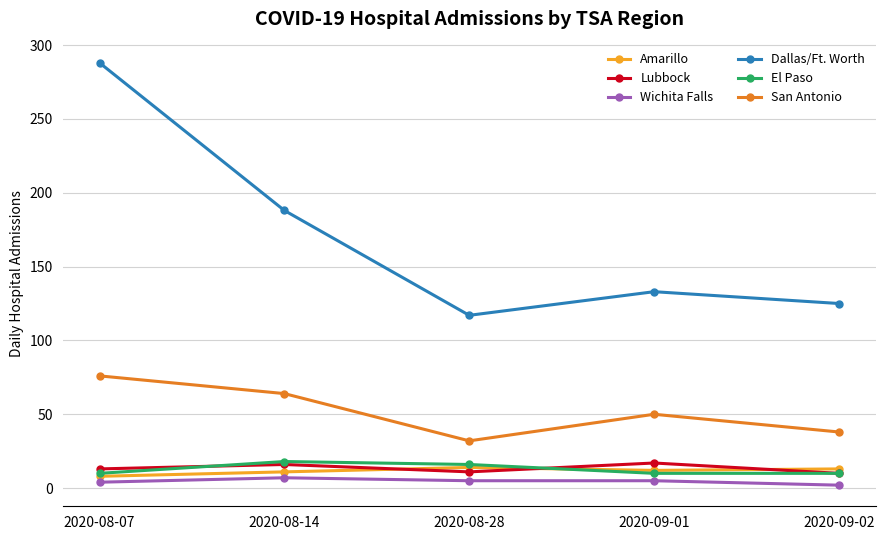

How many lines are shown in the chart?

6